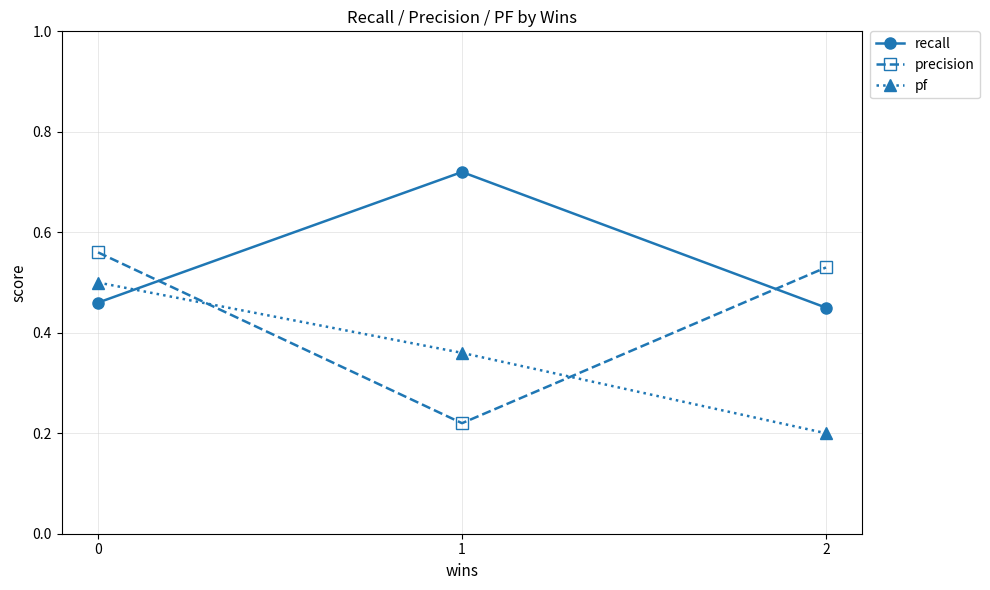

Which series has the largest range (max minus min)?

precision